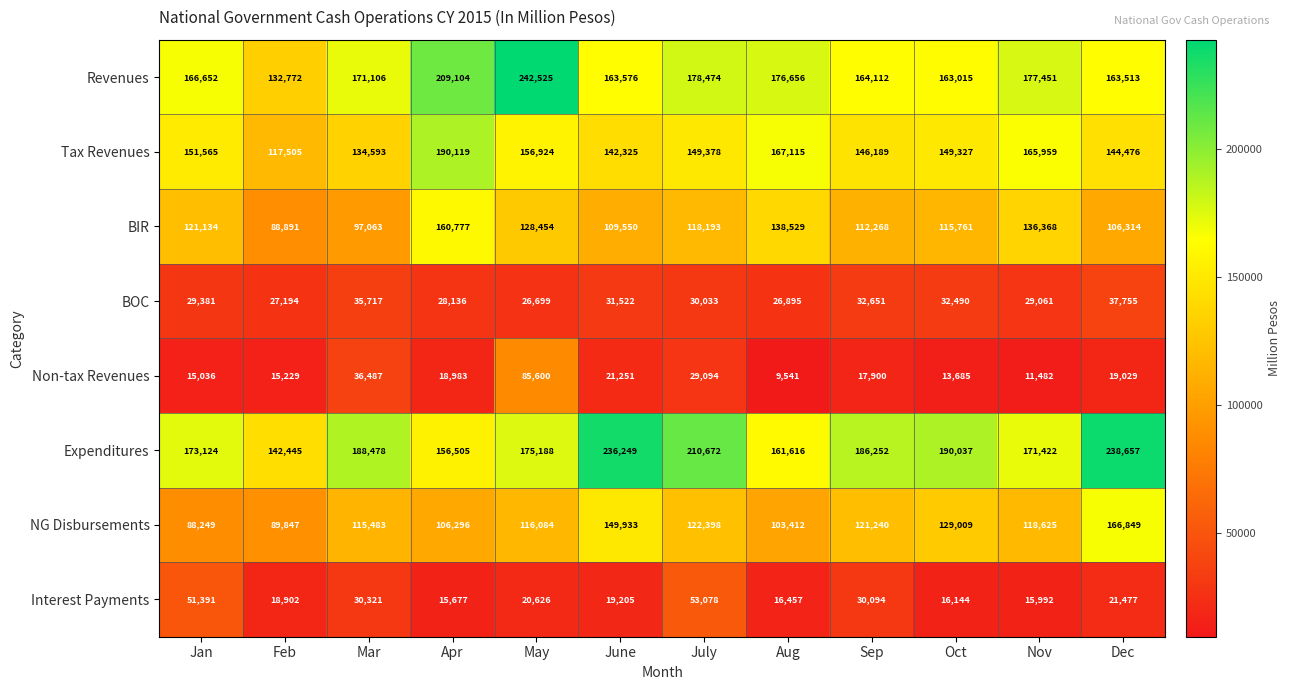

At July, list the series in order from smallest to largest.

Non-tax Revenues, BOC, Interest Payments, BIR, NG Disbursements, Tax Revenues, Revenues, Expenditures